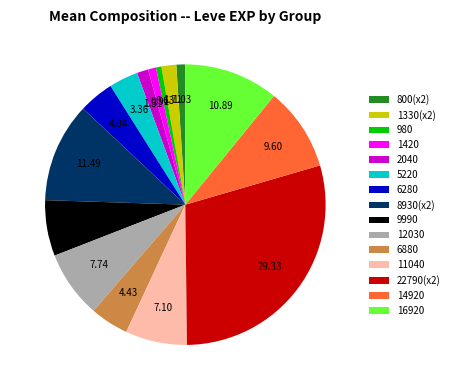

Is there any slice that represents more than half of the pie?

No